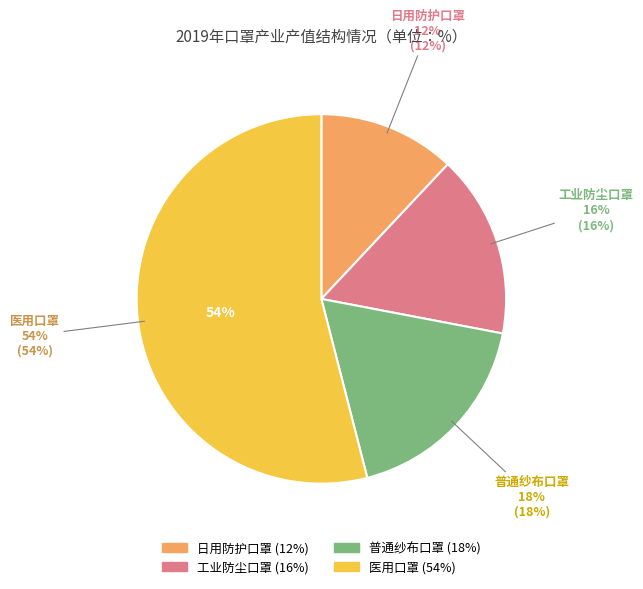

The 工业防尘口罩 slice represents 9% of the pie. True or false?

False